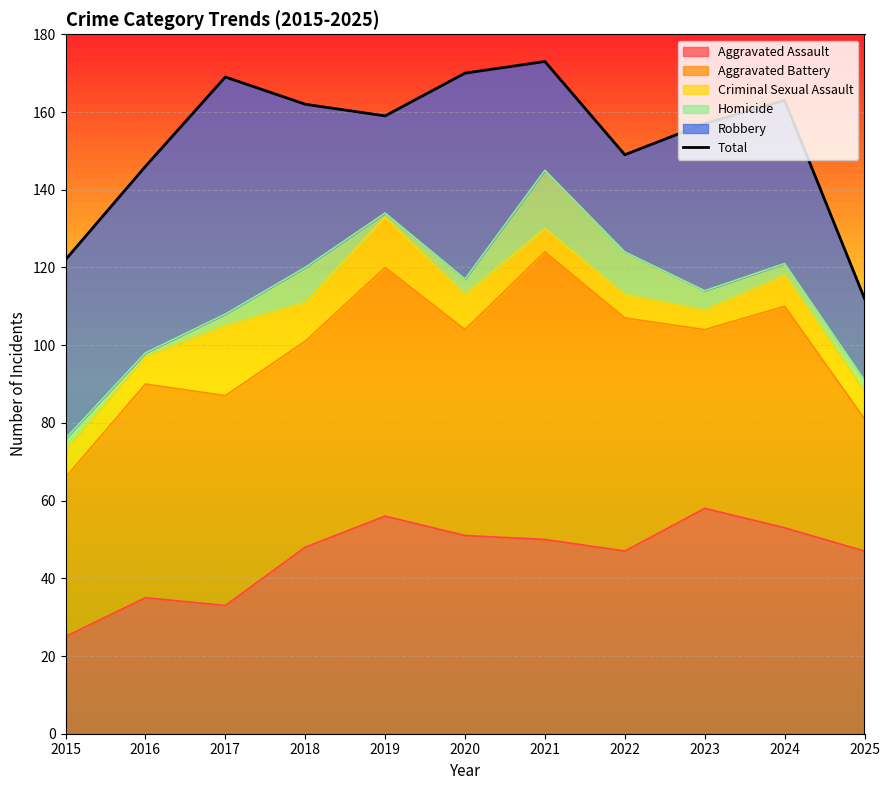

How many lines are shown in the chart?

1